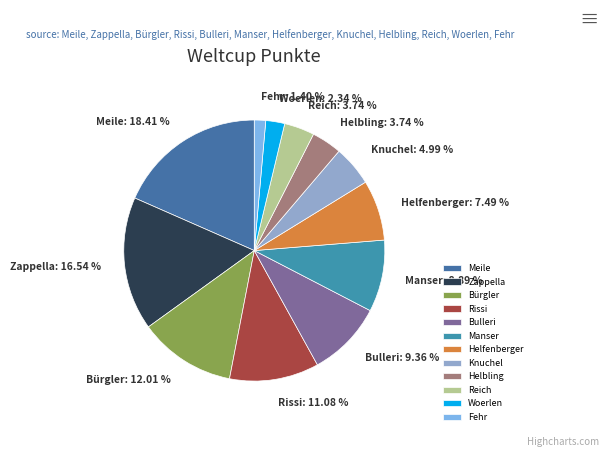

Does Bürgler represent more than half of the total?

No